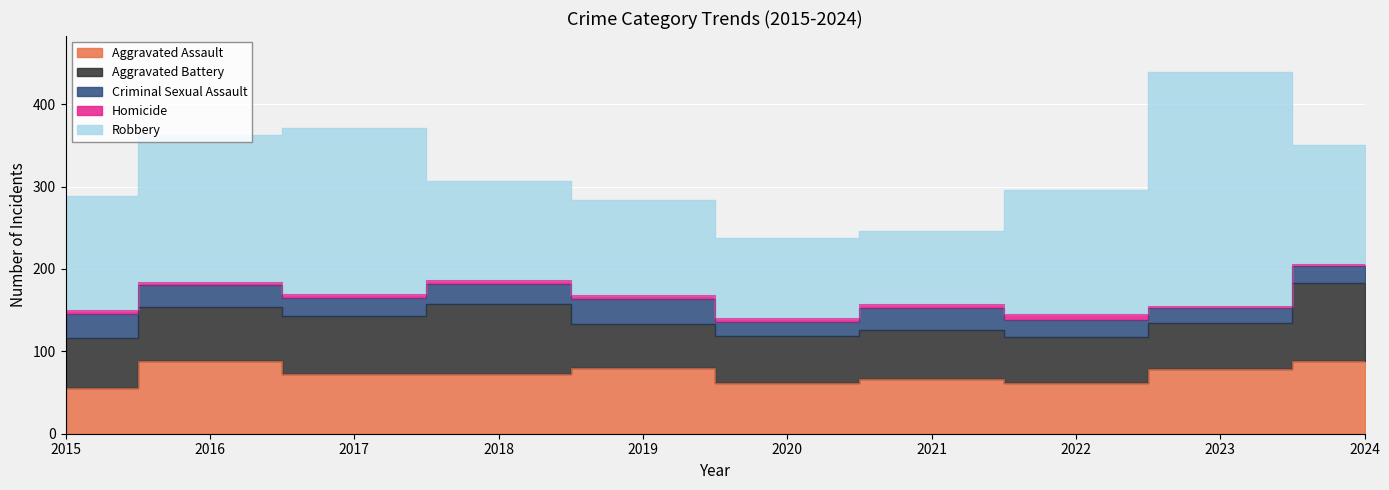

Reading right to left, list all the values displayed in this chart.

Aggravated Assault: 88	79	61	66	62	80	72	72	88	56
Aggravated Battery: 95	55	56	60	57	53	86	71	66	60
Criminal Sexual Assault: 20	18	21	26	16	31	24	22	26	29
Homicide: 3	3	7	6	5	4	4	4	4	5
Robbery: 144	284	151	88	97	116	121	202	178	139